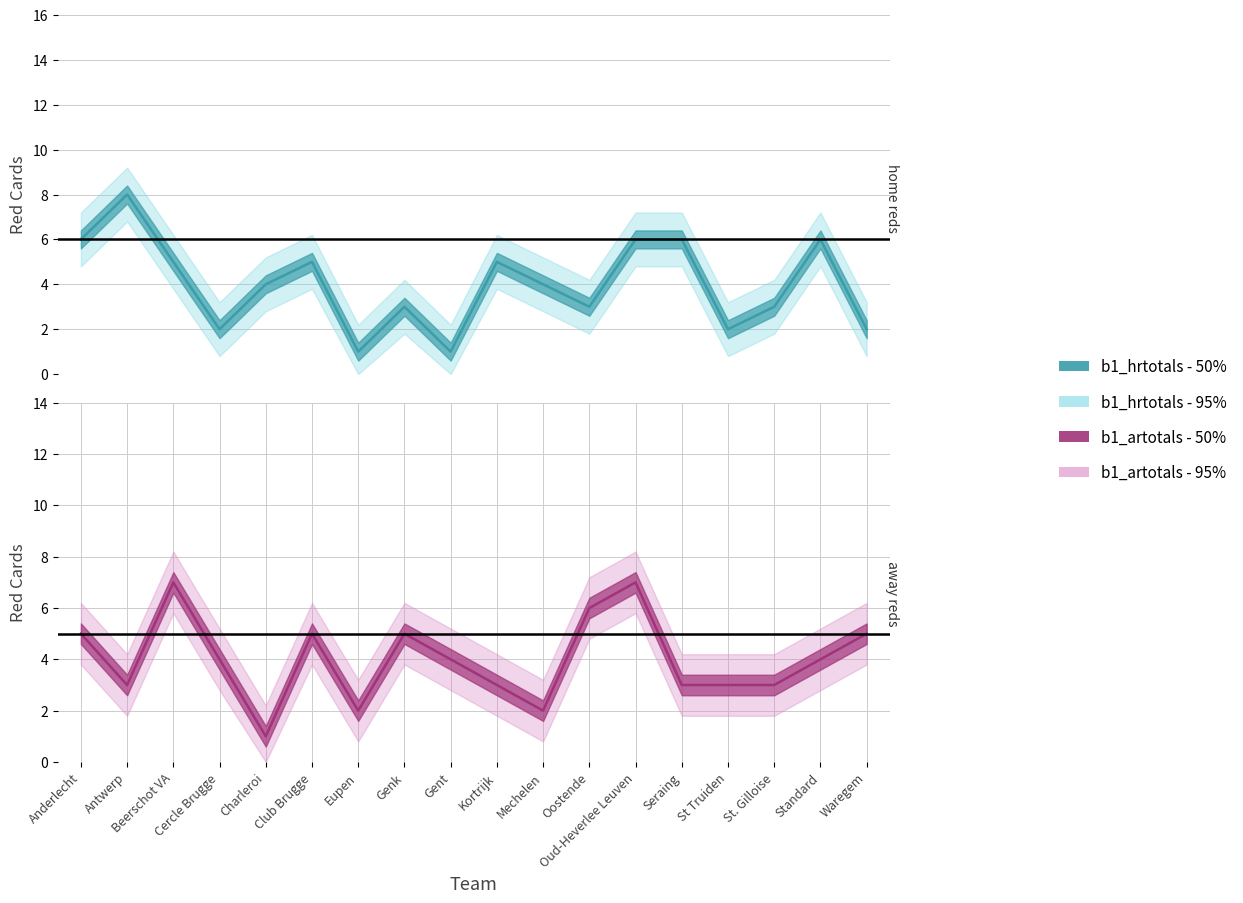

Read the b1_hrtotals value at Gent.

1